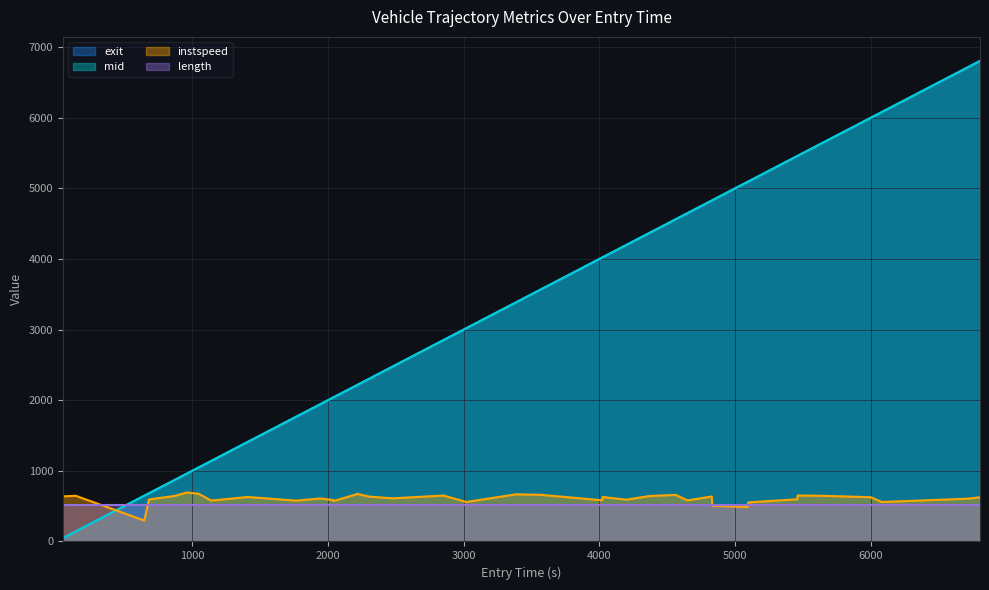

Which series has the widest spread of values?

exit